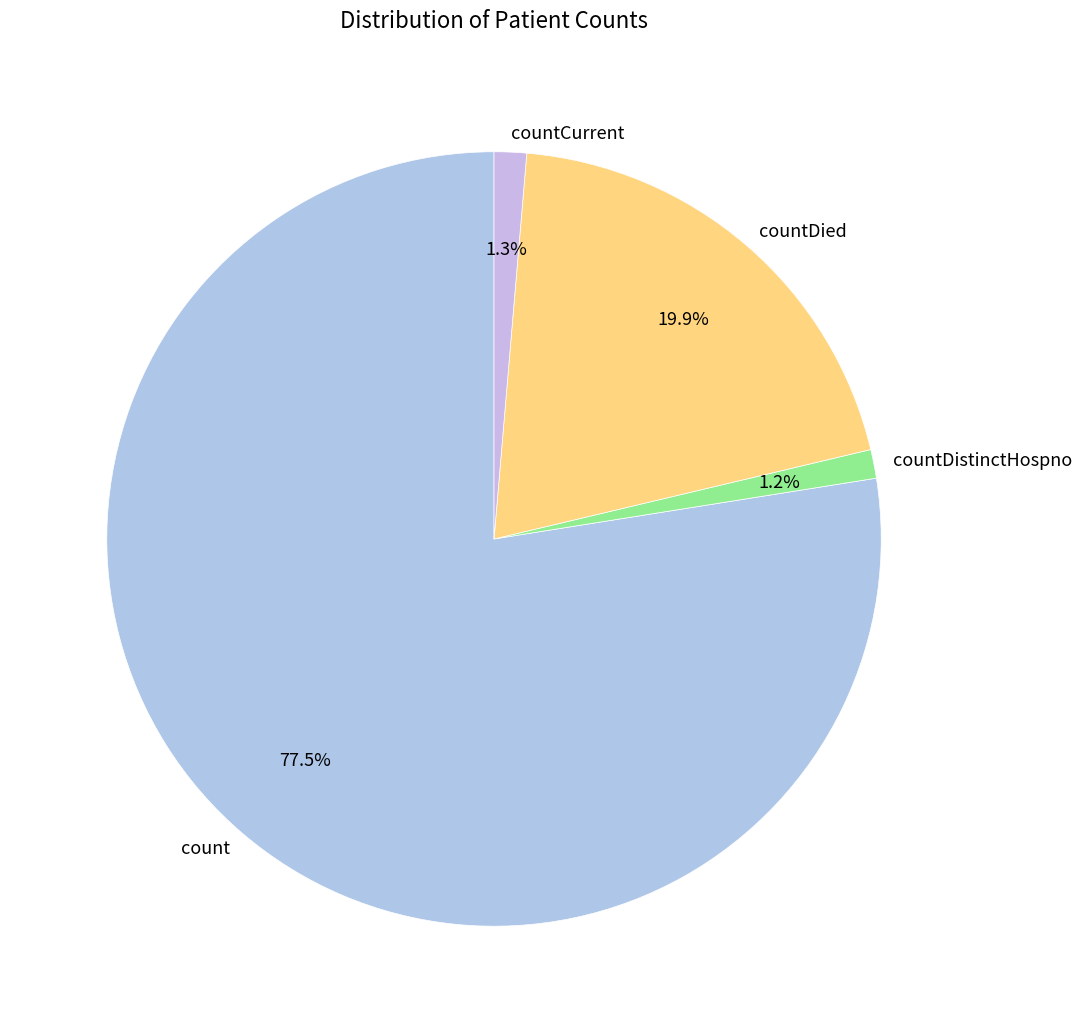

What is the majority slice?

count